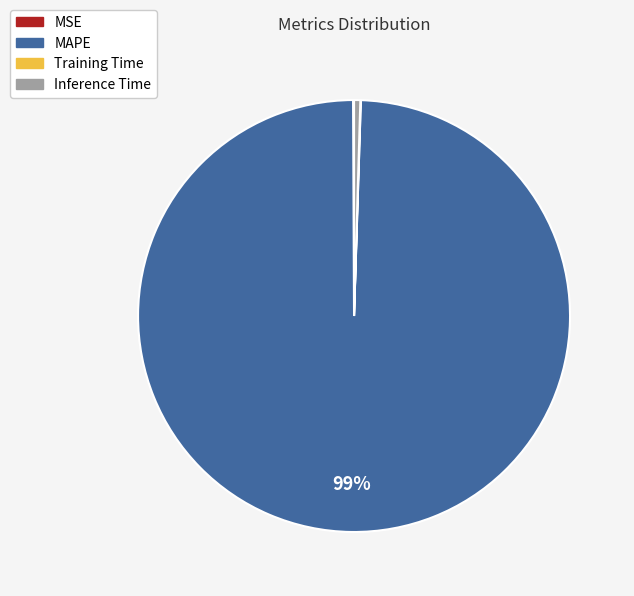

Which category has the biggest portion of the pie?

MAPE